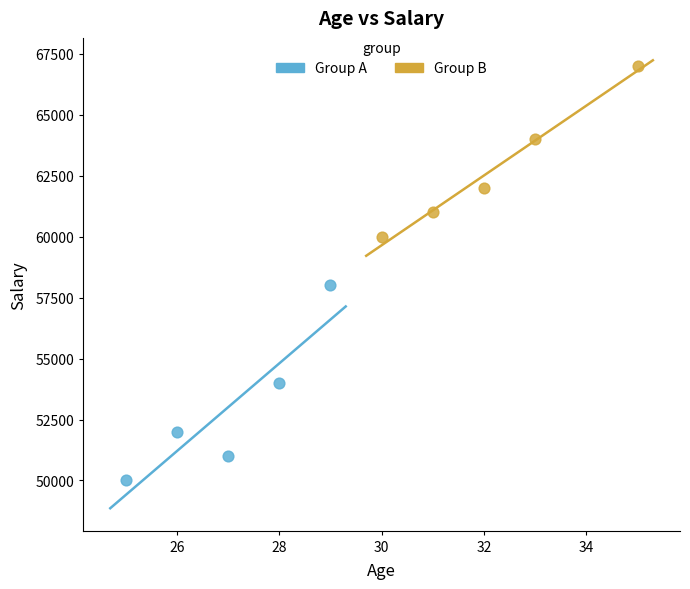

Which series has the widest spread of Y values?

Group A